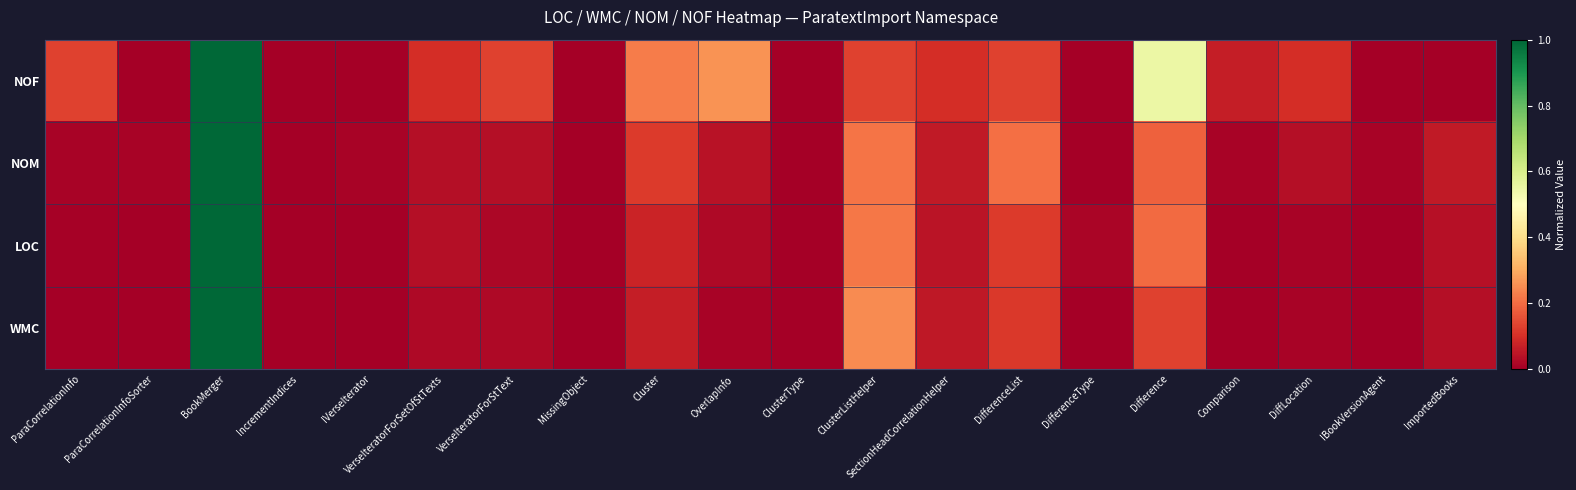

At IVerseIterator, list the series in order from largest to smallest.

NOM, LOC, WMC, NOF